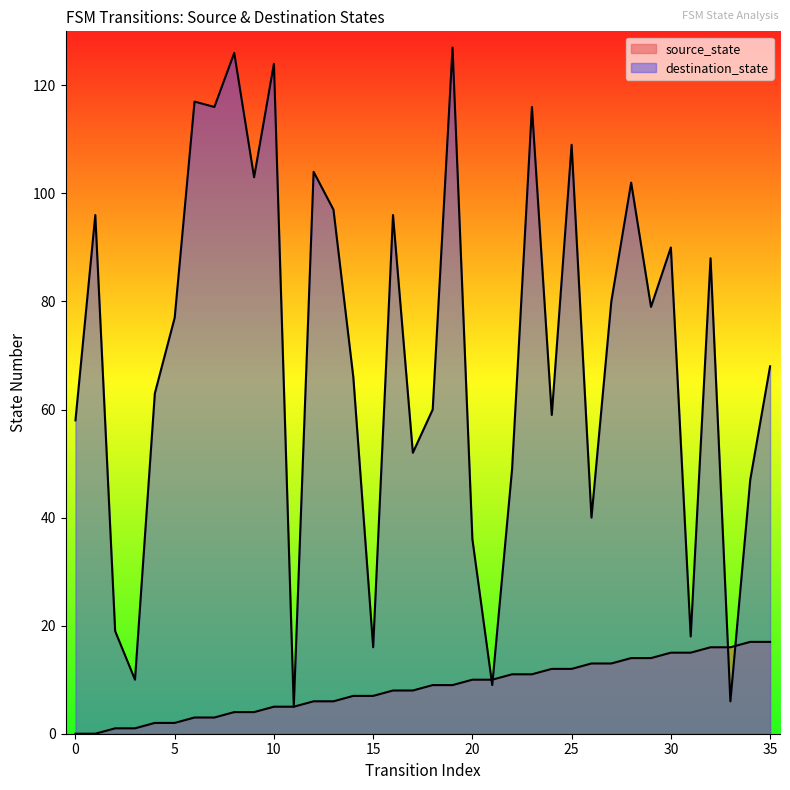

The value of destination_state at 6 is 46. True or false?

False